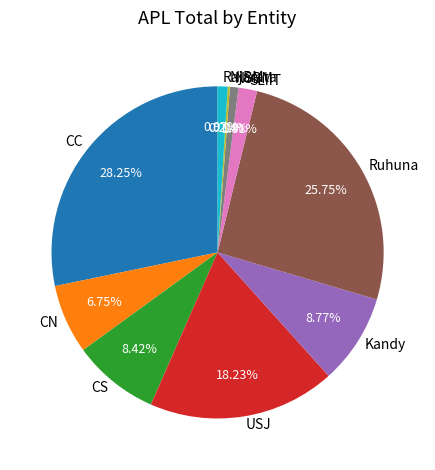

True or false: Ruhuna accounts for 26% of the total.

True